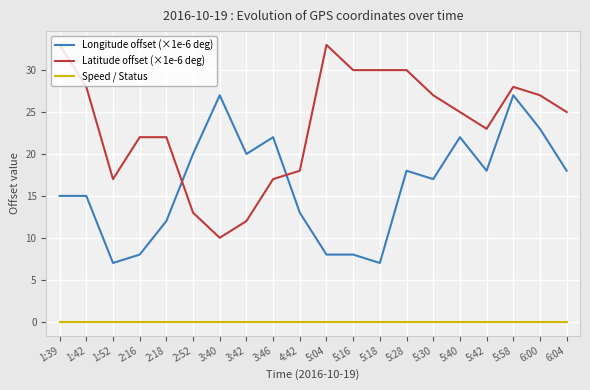

What is the spread (max minus min) of values at 1:42?

28.0